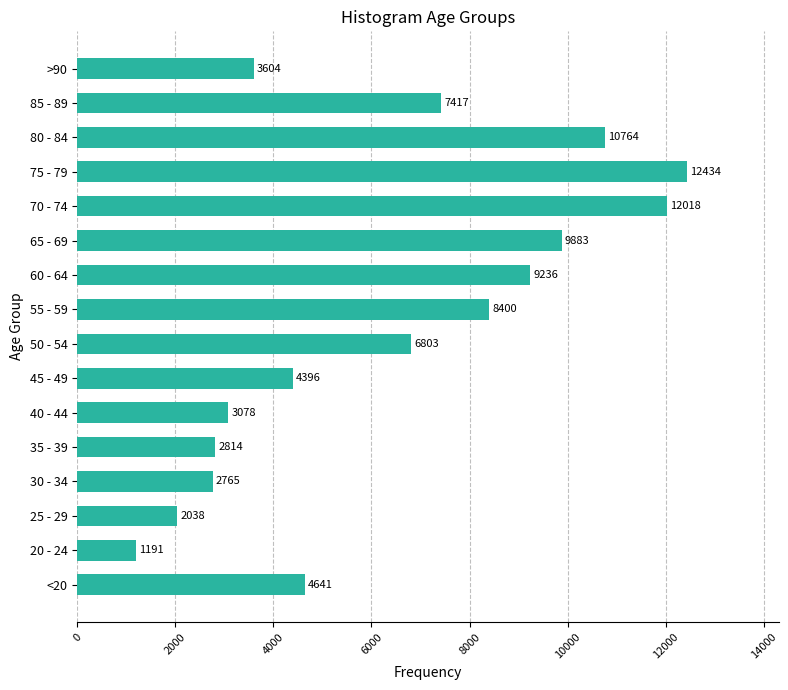

How many categories are shown in the chart?

16